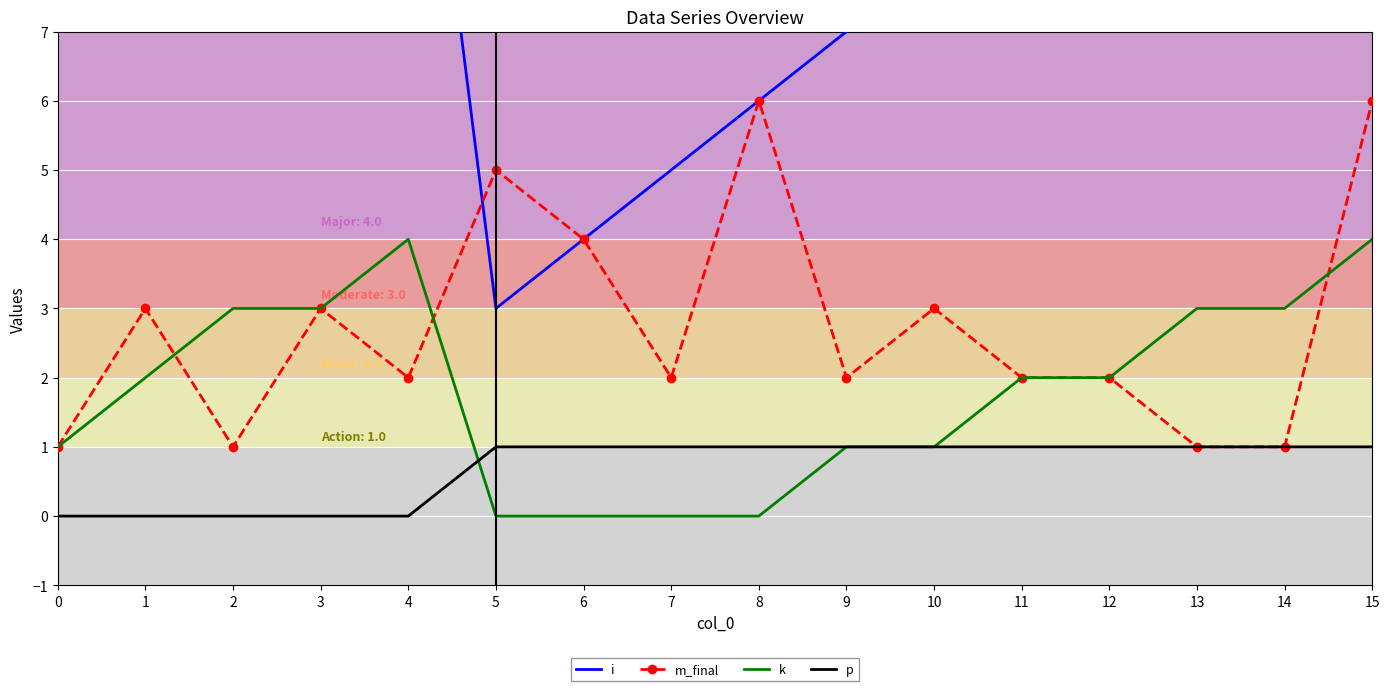

True or false: m_final and p intersect in this chart.

False